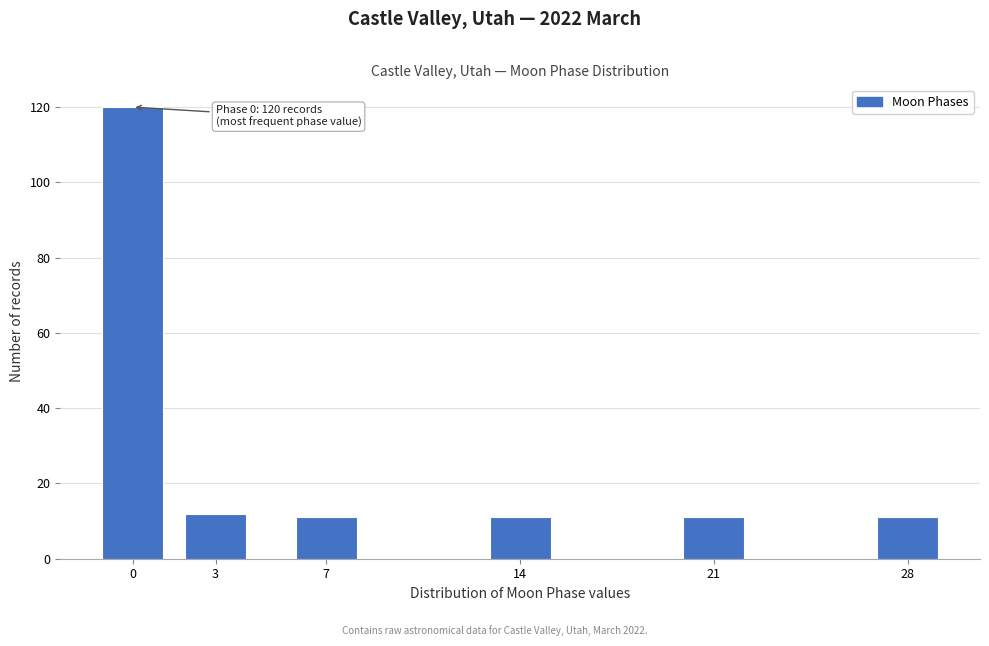

Reading left to right, extract all data points from this chart.

0=120	3=12	7=11	14=11	21=11	28=11